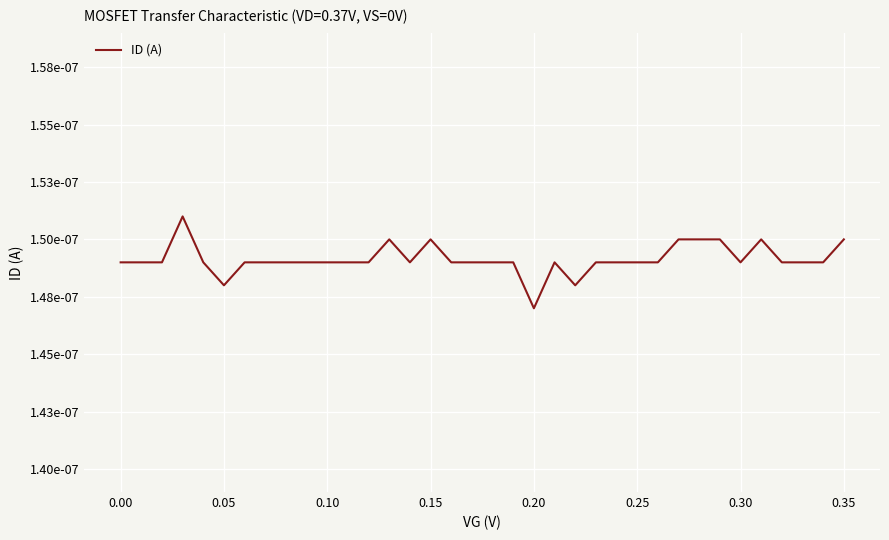

How many points are lower than both their immediate neighbors (excluding endpoints)?

5